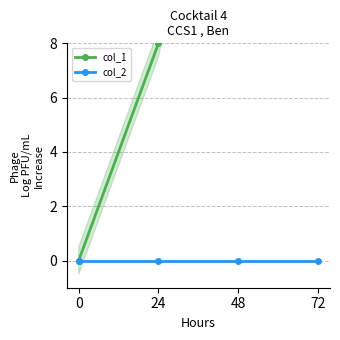

Which series has the largest range (max minus min)?

col_1